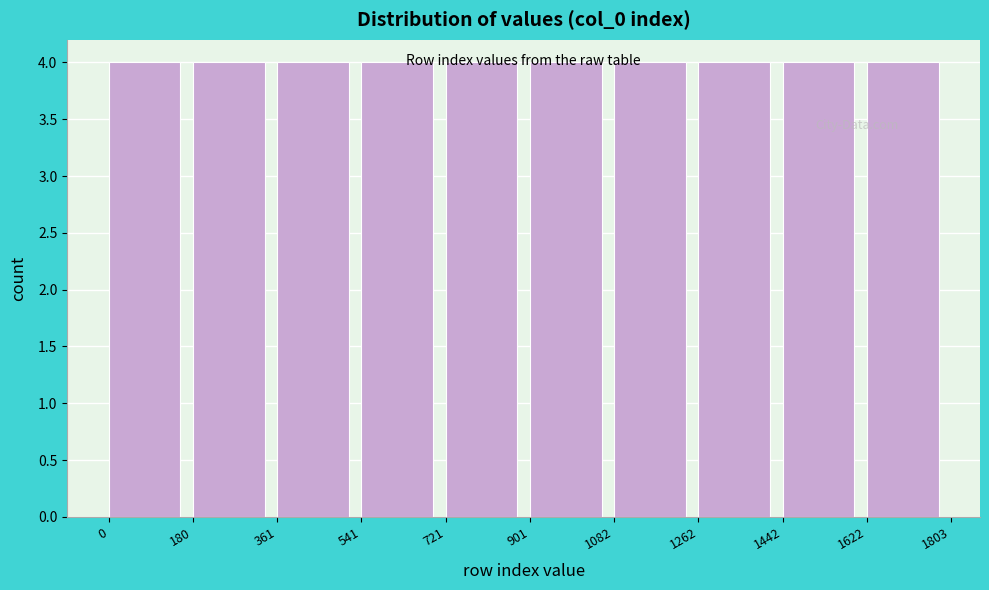

Reading left to right, transcribe this chart: for each bar, give the range it covers on the x-axis and its height. The values are not printed on the chart, so give them approximately, as read against the axis.

0 to 180: 4
180 to 361: 4
361 to 541: 4
541 to 721: 4
721 to 901: 4
901 to 1082: 4
1082 to 1262: 4
1262 to 1442: 4
1442 to 1622: 4
1622 to 1803: 4